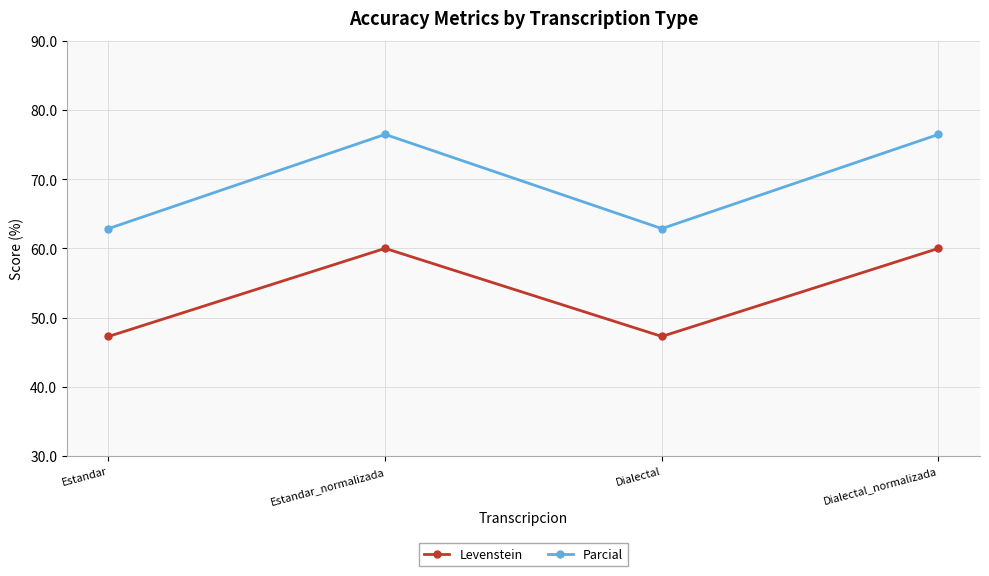

How many values in the Parcial series are below 76?

2